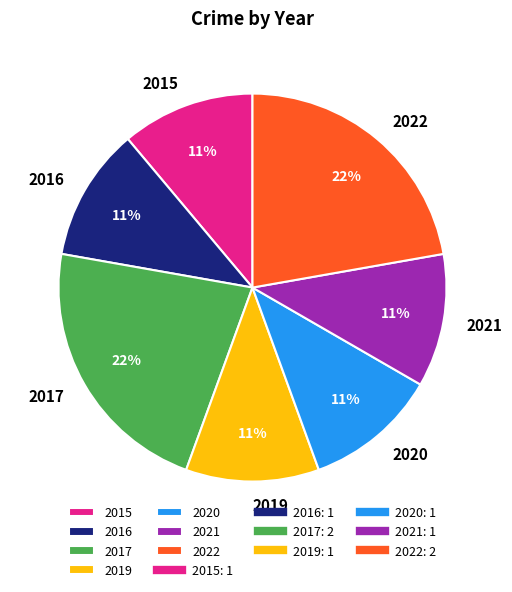

Do 2020 and 2017 together represent more than half of the pie?

No